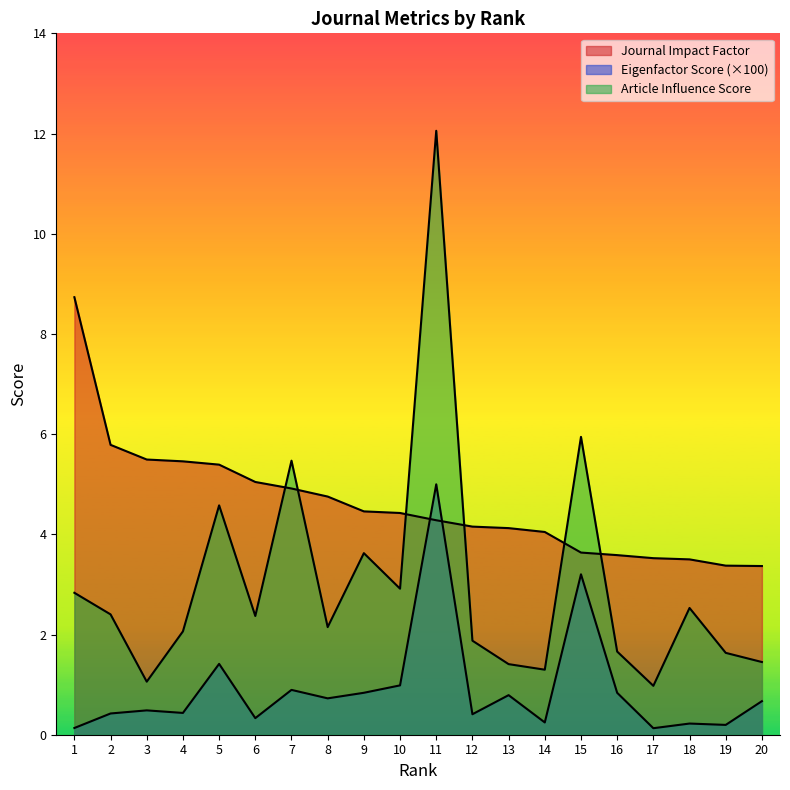

Between 5 and 14, which is larger?

5